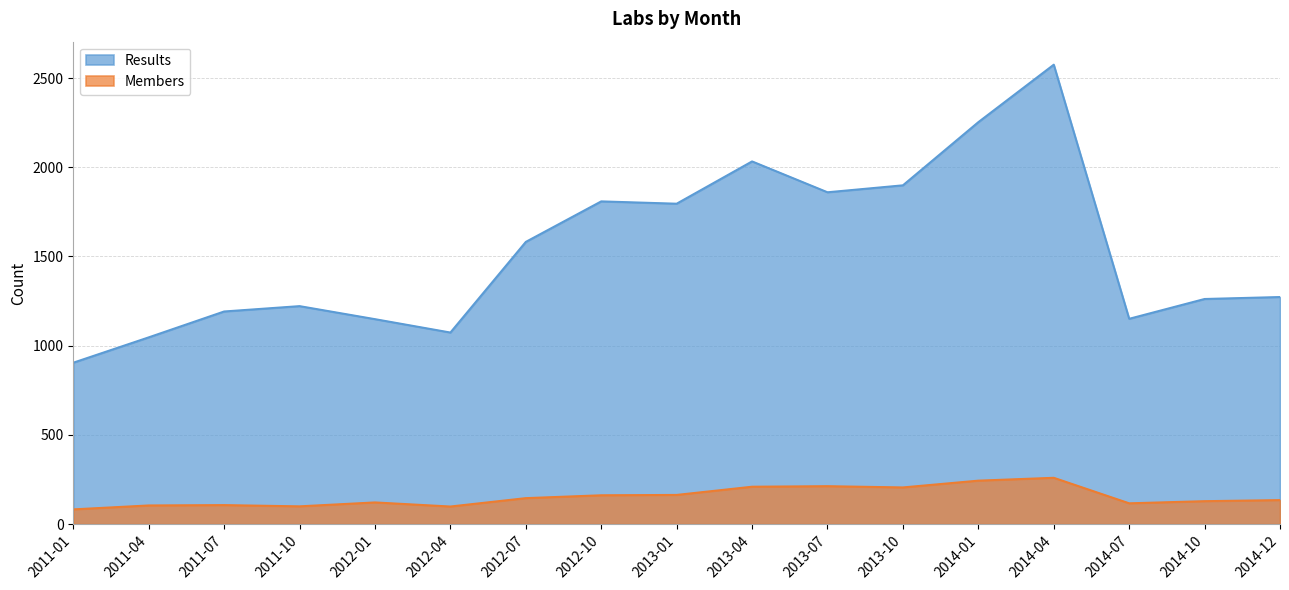

What position from the left is 2012-04?

6